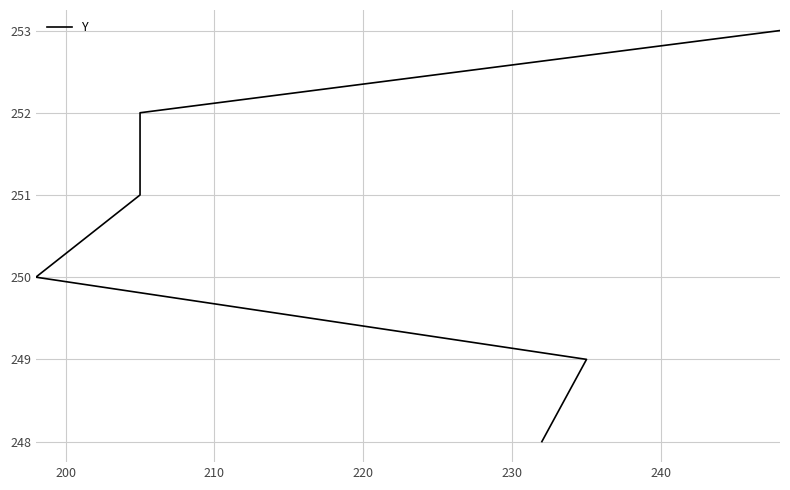

Read the value at 200.

249